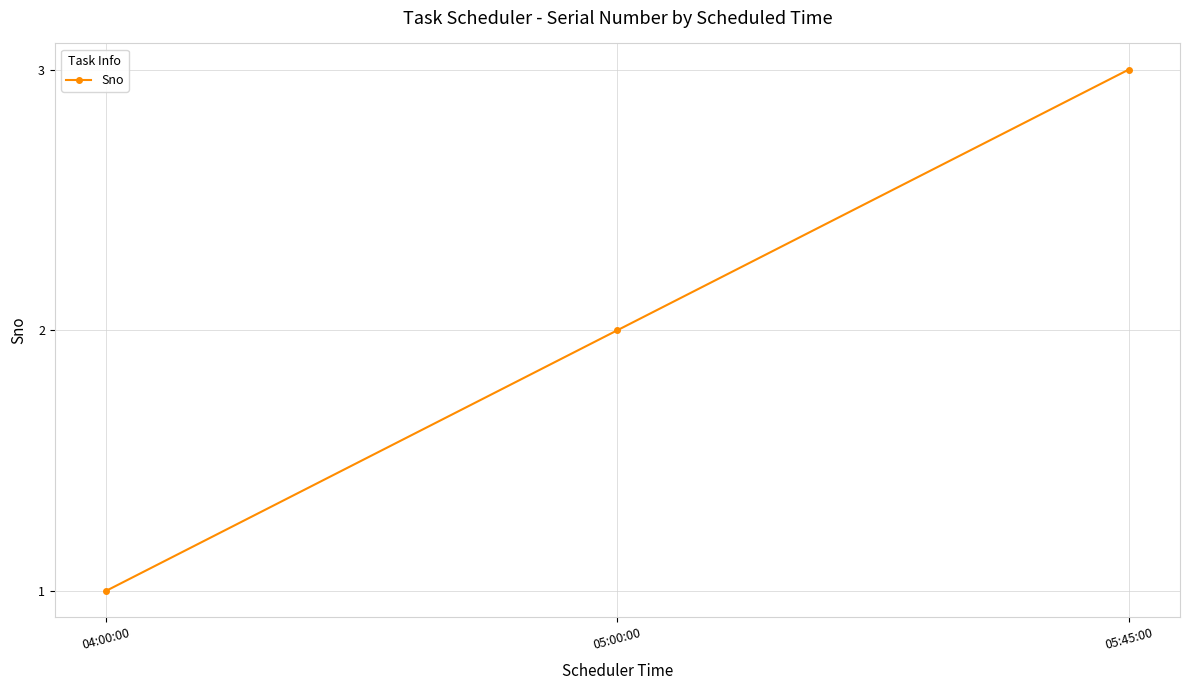

What is the difference between the maximum and minimum values?

2